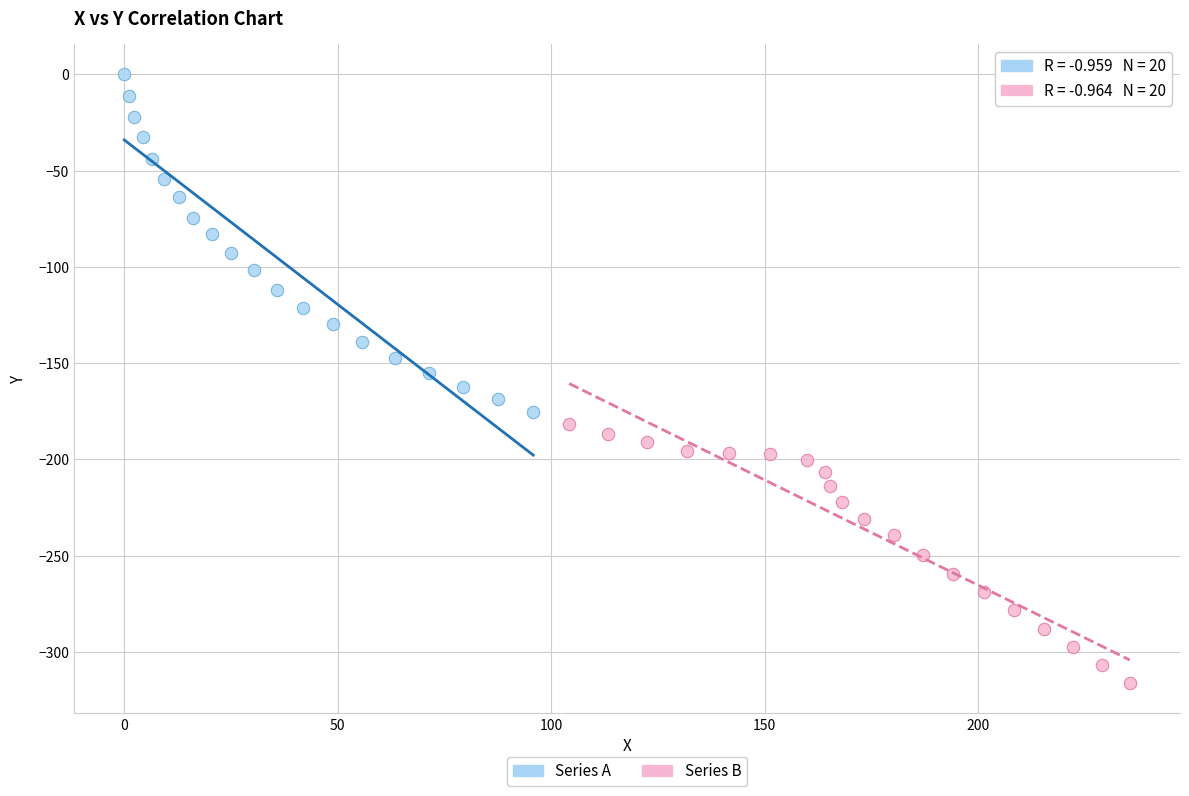

Which series reaches the maximum Y coordinate?

Series A